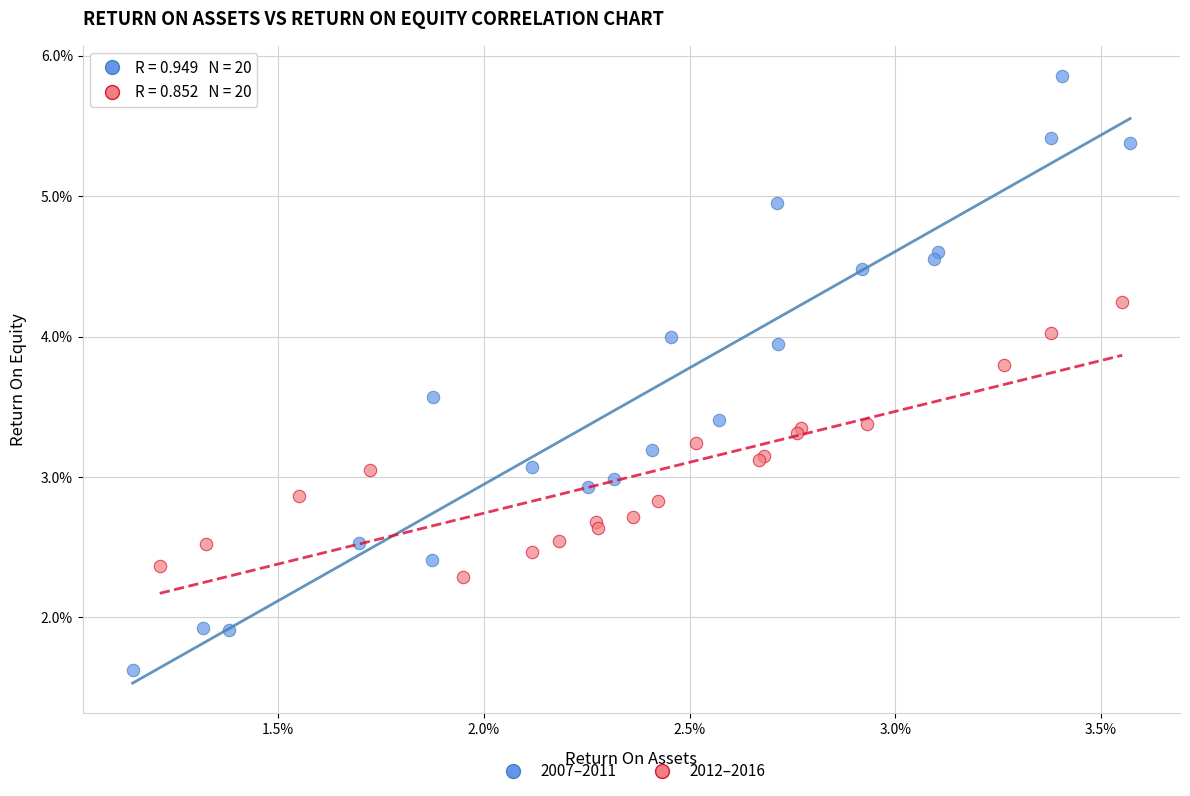

Which series contains the highest Y value?

2007–2011